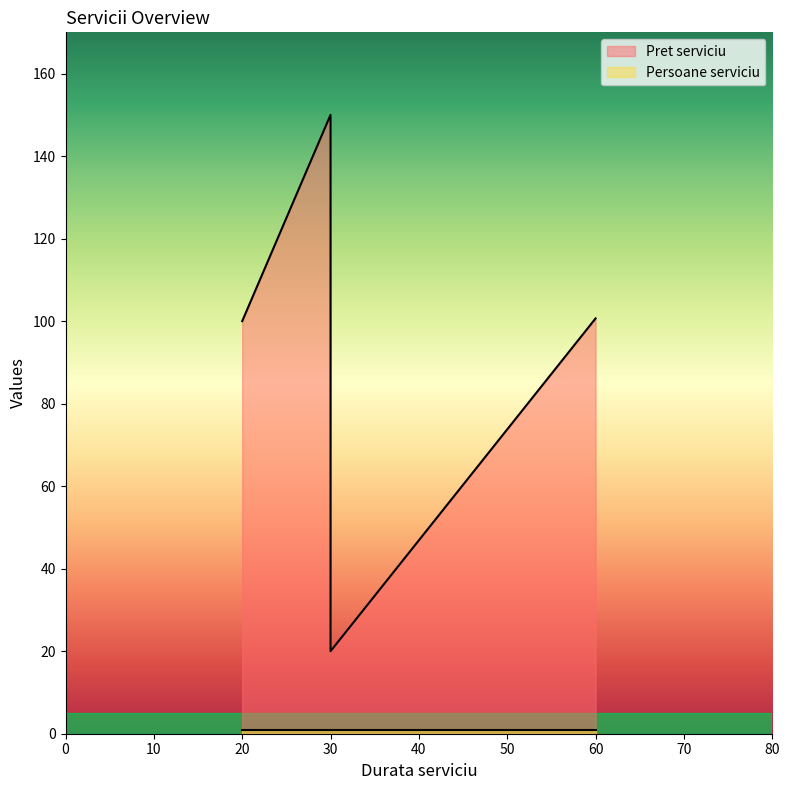

True or false: the data has more than 1 interior local peaks.

False